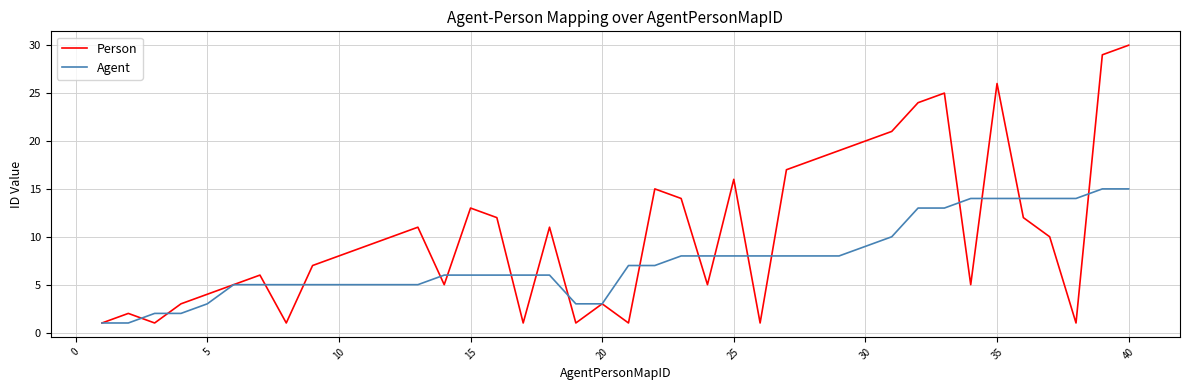

What is the maximum value shown in the chart?

30